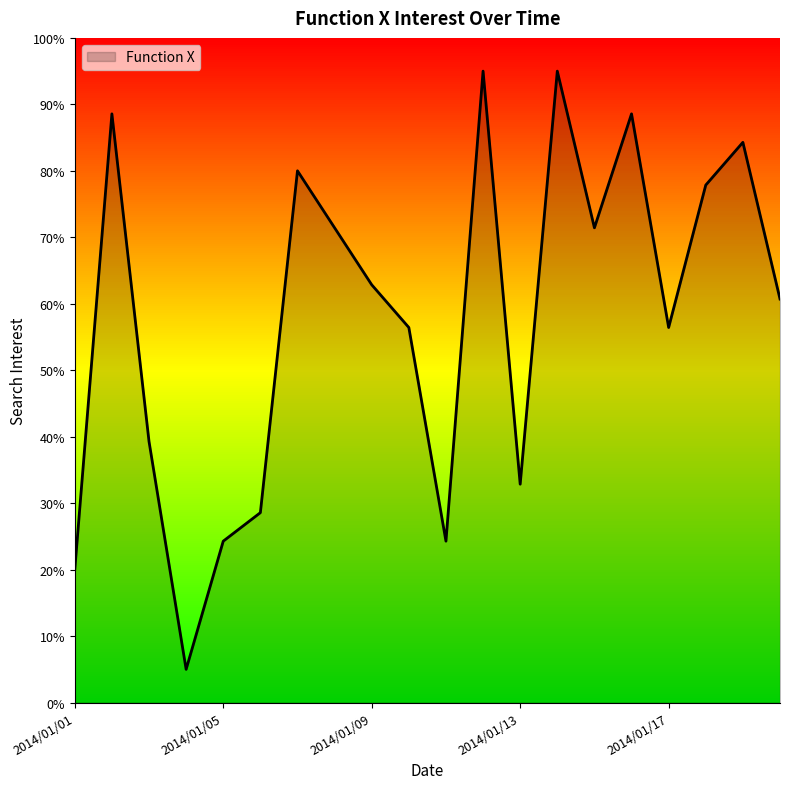

Reading right to left, list all the values displayed in this chart.

60.7	84.3	77.9	56.4	88.6	71.4	95.0	32.9	95.0	24.3	56.4	62.9	71.4	80.0	28.6	24.3	5.0	39.3	88.6	20.0